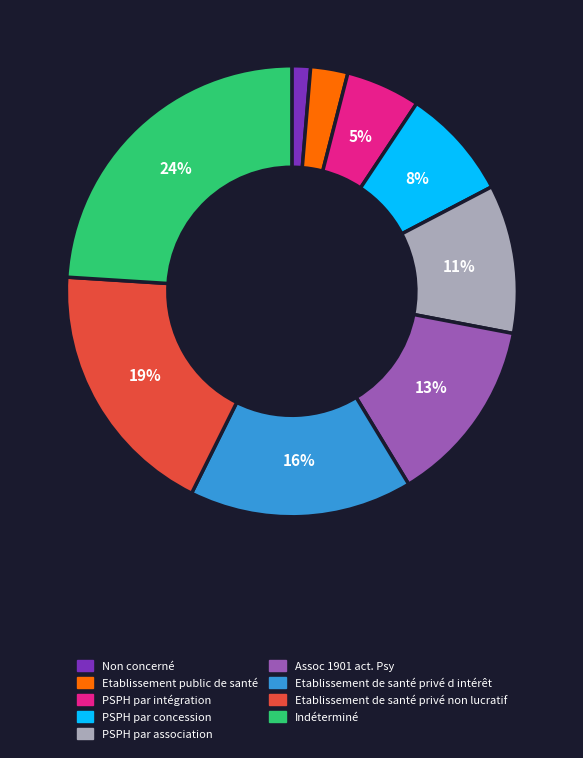

Rank the categories by value from highest to lowest.

Indéterminé, Etablissement de santé privé non lucratif, Etablissement de santé privé d intérêt, Assoc 1901 act. Psy, PSPH par association, PSPH par concession, PSPH par intégration, Etablissement public de santé, Non concerné